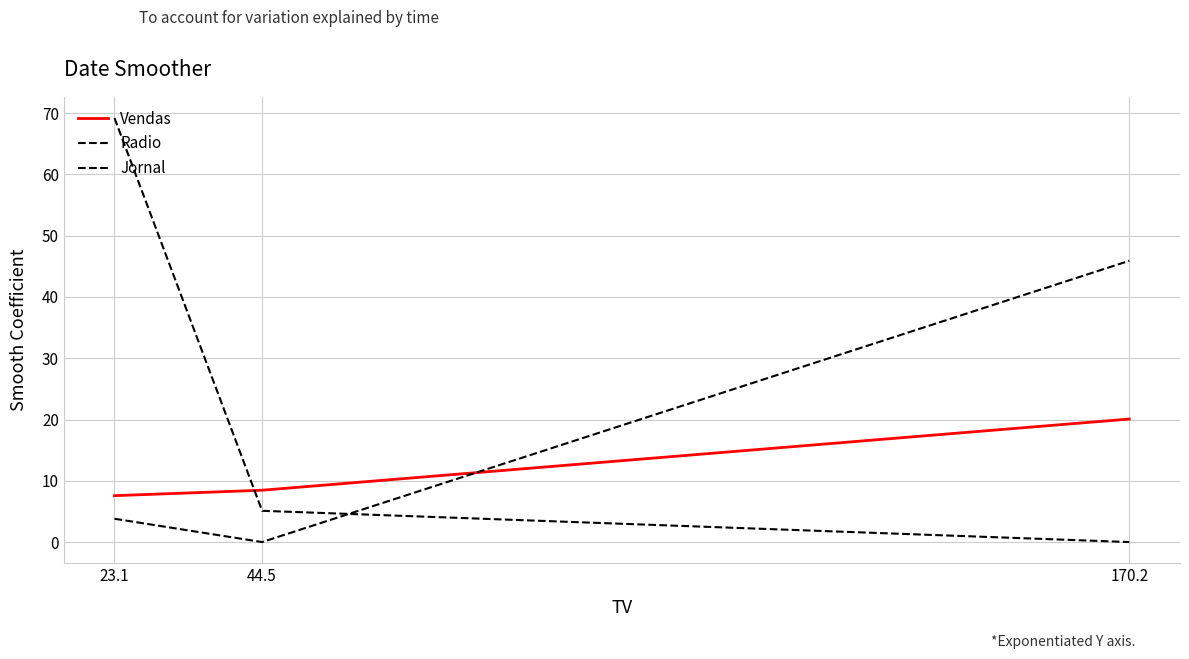

Count the number of data series in this chart.

3